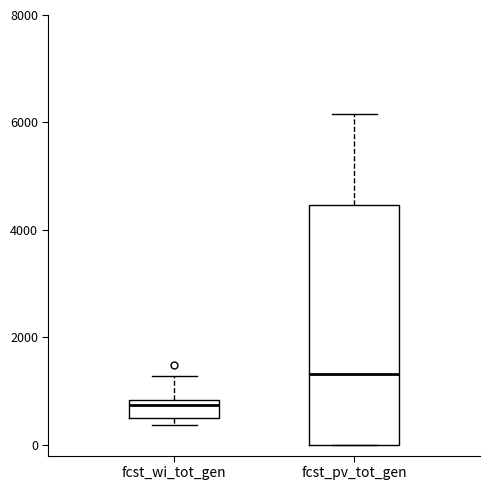

Where does the upper whisker of the box for fcst_wi_tot_gen end on the y-axis? The values are not printed on the chart, so give them approximately, as read against the axis.

1200